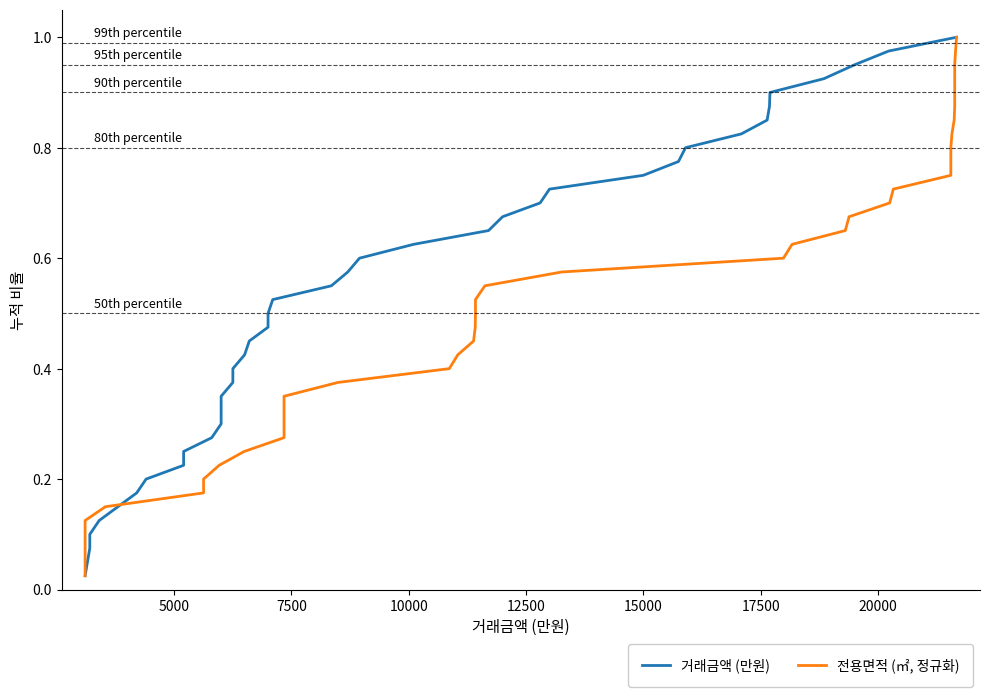

What is the sum of all 거래금액 (만원) values?

20.5